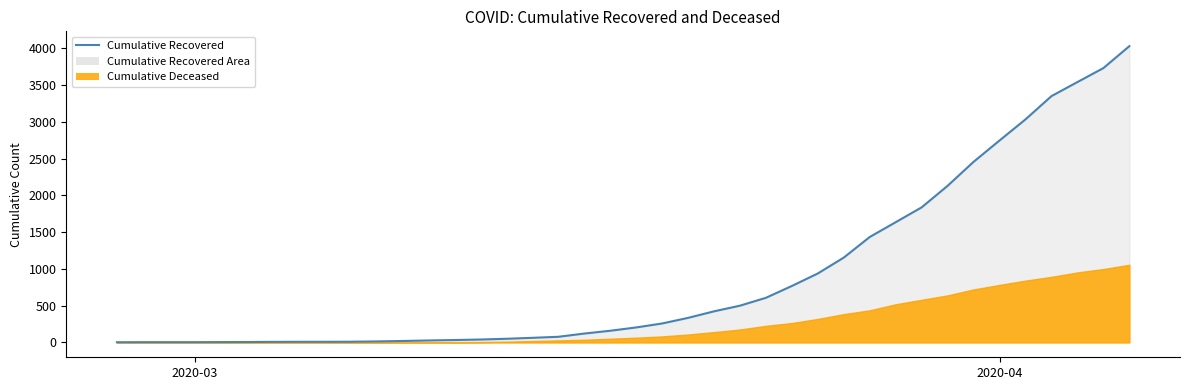

What is the greatest value displayed?

4028